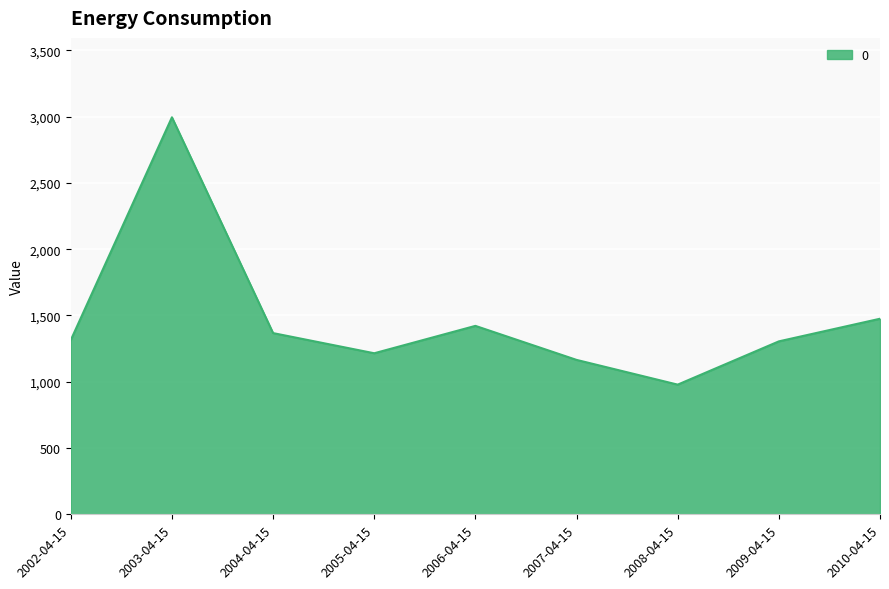

The value at 2008-04-15 is 262.1. True or false?

False